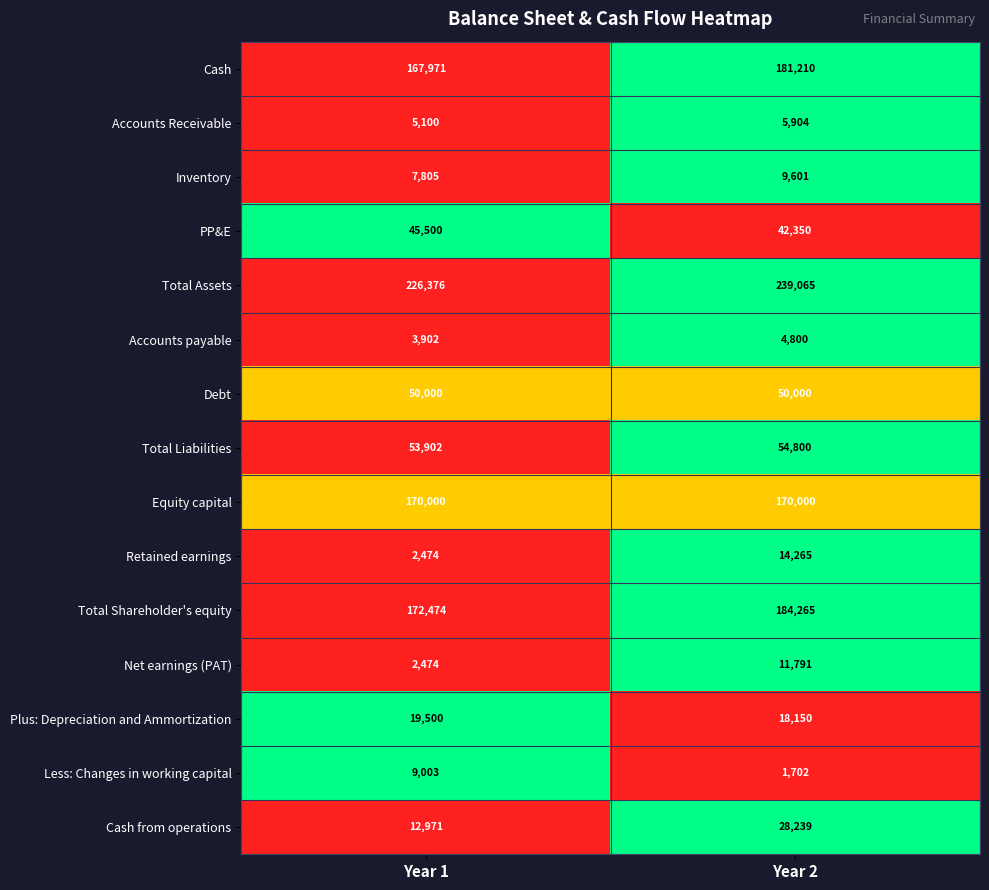

Reading right to left, list all the values displayed in this chart.

Cash: 181210	167971
Accounts Receivable: 5904	5100
Inventory: 9601	7805
PP&E: 42350	45500
Total Assets: 239065	226376
Accounts payable: 4800	3902
Debt: 50000	50000
Total Liabilities: 54800	53902
Equity capital: 170000	170000
Retained earnings: 14265	2474
Total Shareholder's equity: 184265	172474
Net earnings (PAT): 11791	2474
Plus: Depreciation and Ammortization: 18150	19500
Less: Changes in working capital: 1702	9003
Cash from operations: 28239	12971